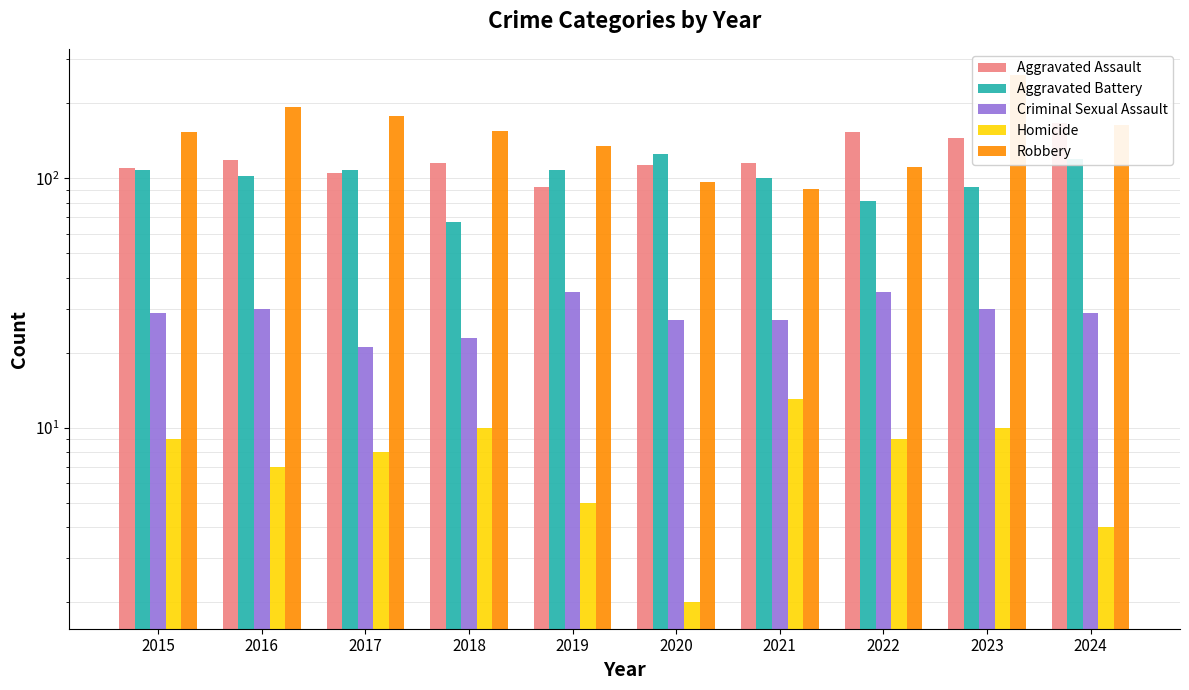

What is the approximate value of Homicide at 2016, to the nearest 10?

10